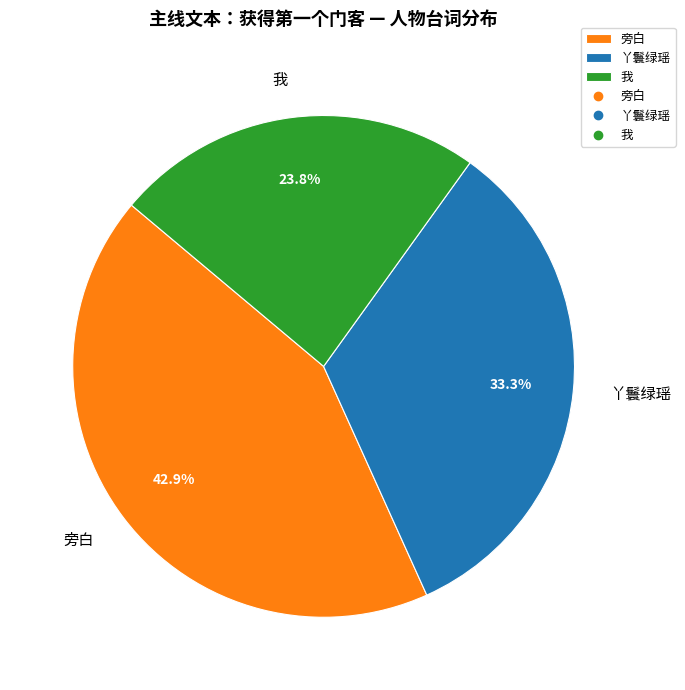

Combined, do 旁白 and 丫鬟绿瑶 account for over 50%?

Yes